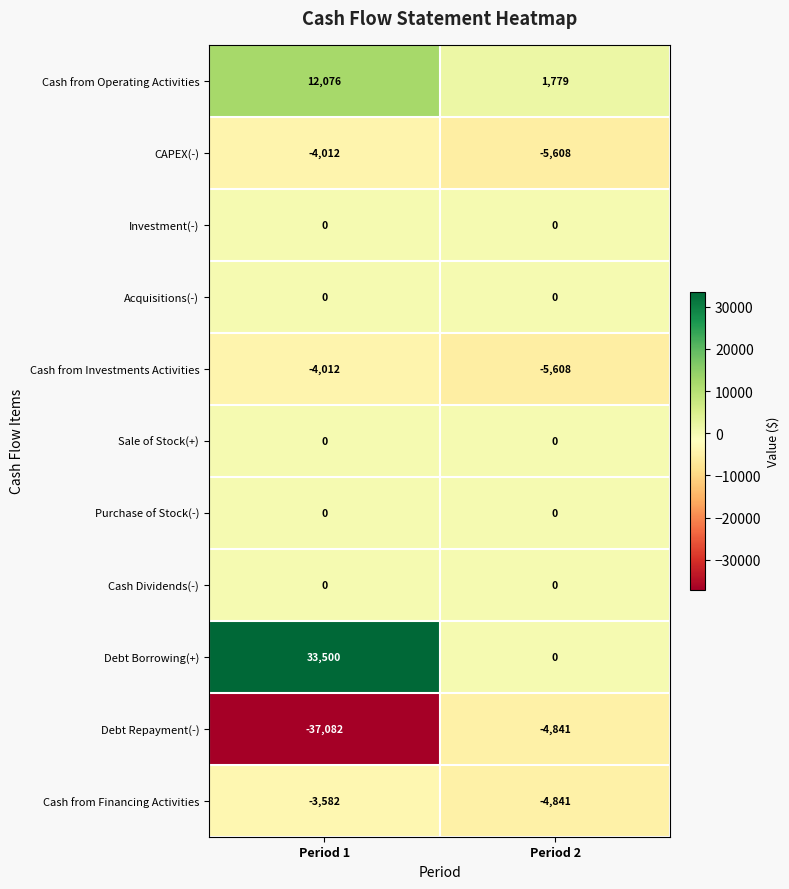

True or false: Sale of Stock(+) has a value of 0 at Period 1.

True